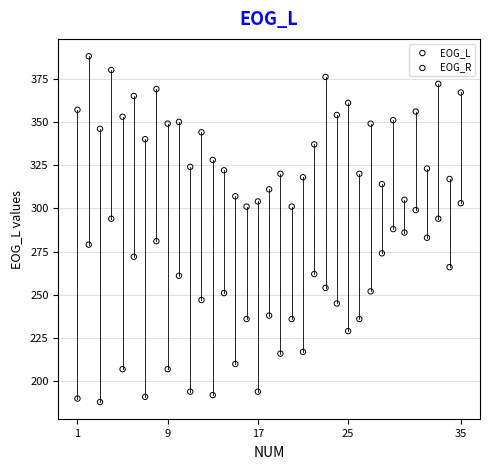

Which series contains the lowest Y value?

EOG_R